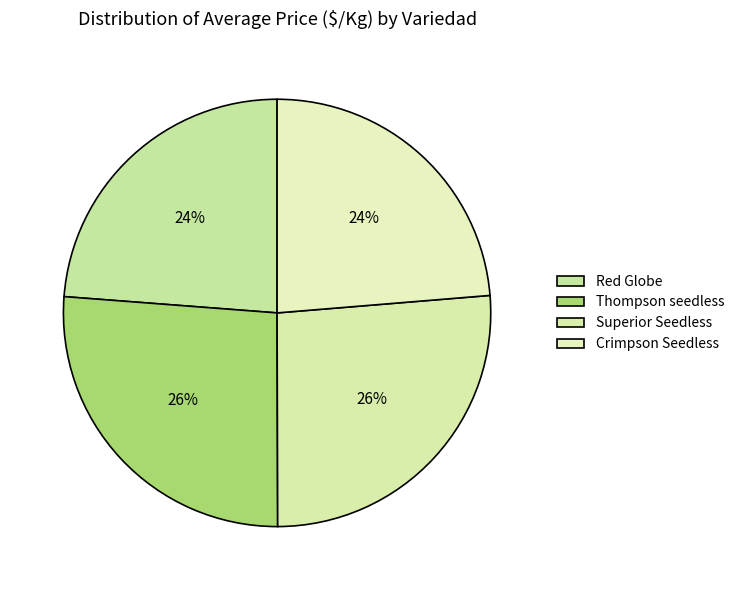

To the nearest percent, what is the average slice percentage?

25%